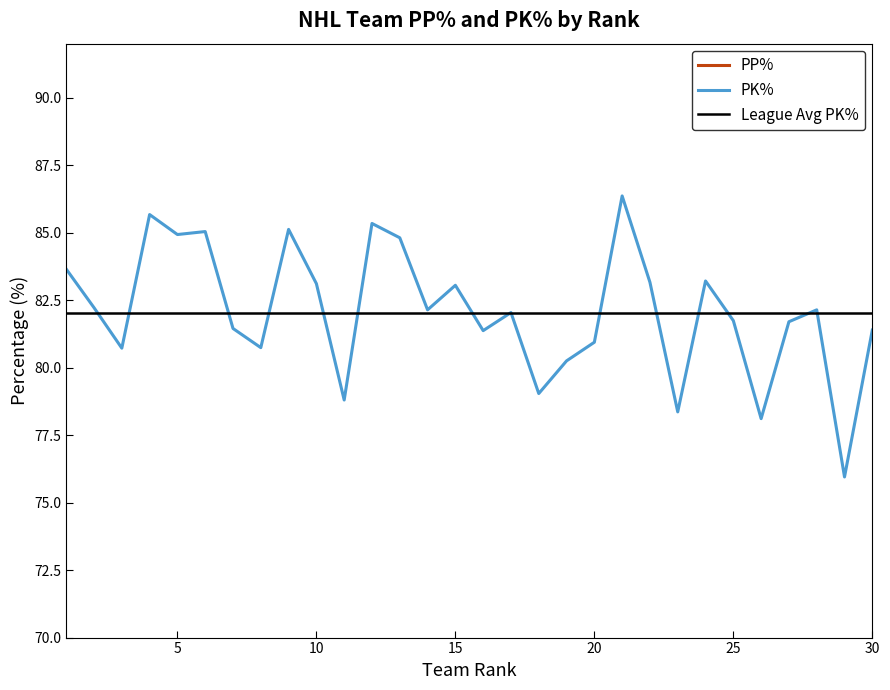

True or false: PK% and PP% intersect in this chart.

False